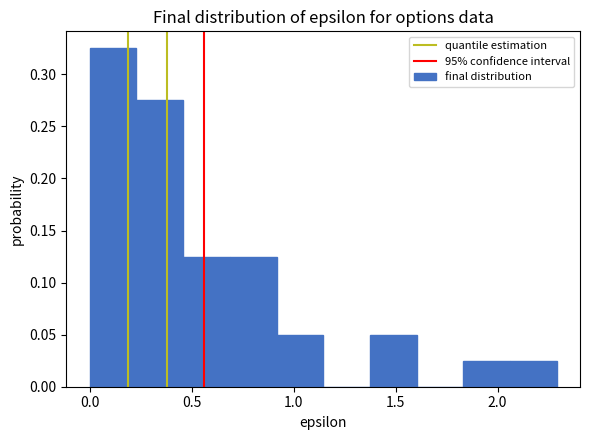

Reading left to right, transcribe this chart: for each bar, give the range it covers on the x-axis and its height. Neither the bar edges nor the heights are printed on the chart, so give them approximately, as read against the axes.

0.00 to 0.25: 0.325
0.25 to 0.45: 0.275
0.45 to 0.70: 0.125
0.70 to 0.90: 0.125
0.90 to 1.15: 0.050
1.15 to 1.35: 0
1.35 to 1.60: 0.050
1.60 to 1.85: 0
1.85 to 2.05: 0.025
2.05 to 2.30: 0.025